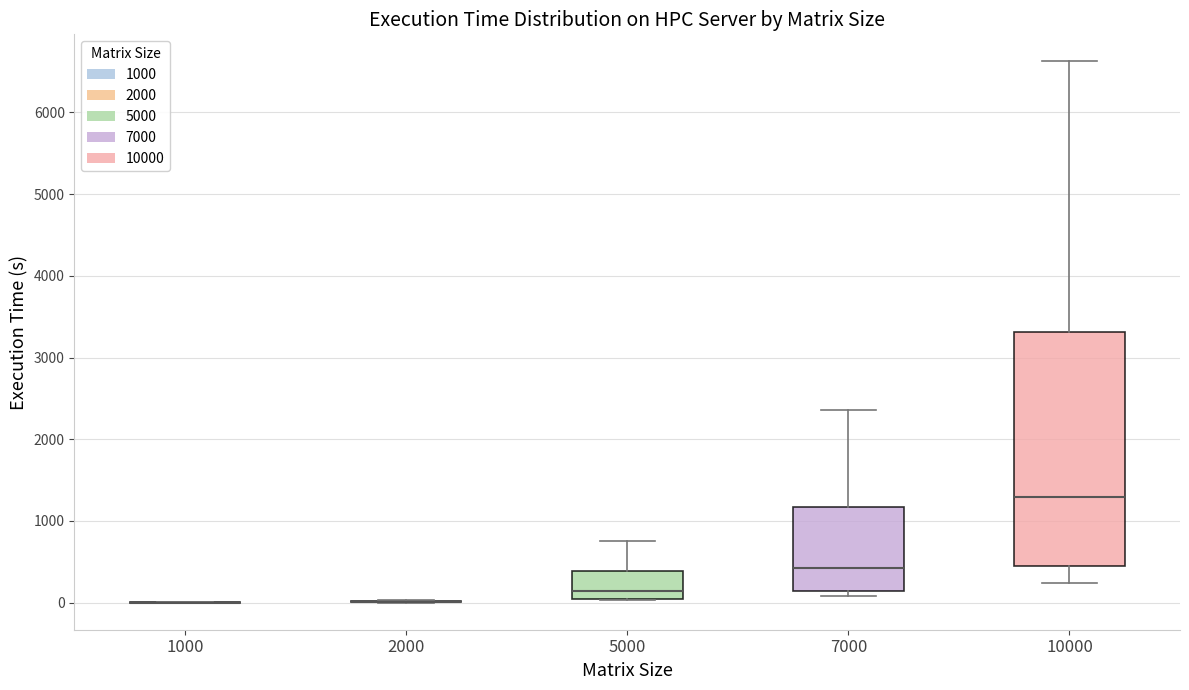

Reading left to right, read every box against the y-axis: the position of its median line, the range the box covers, and the ends of its whiskers. The values are not printed on the chart, so give them approximately, as read against the axis.

1000: box collapsed to a line at 0, whiskers 0 to 0
2000: box collapsed to a line at 0, whiskers 0 to 0
5000: median 100 (just above the box's lower edge), box 100 to 400, whiskers 0 to 800
7000: median 400, box 100 to 1200, whiskers 100 (just below the box's lower edge) to 2400
10000: median 1300, box 500 to 3300, whiskers 200 to 6600